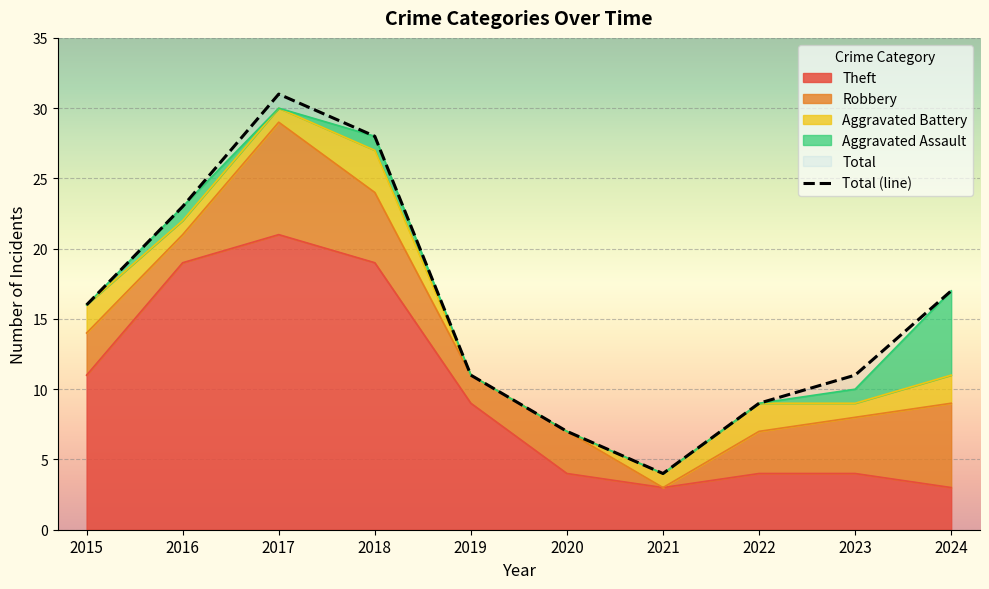

Reading right to left, what are all the values shown in this chart?

Theft: 3	4	4	3	4	9	19	21	19	11
Robbery: 6	4	3	0	3	2	5	8	2	3
Aggravated Battery: 2	1	2	1	0	0	3	1	1	2
Aggravated Assault: 6	1	0	0	0	0	1	0	1	0
Total: 17	11	9	4	7	11	28	31	23	16